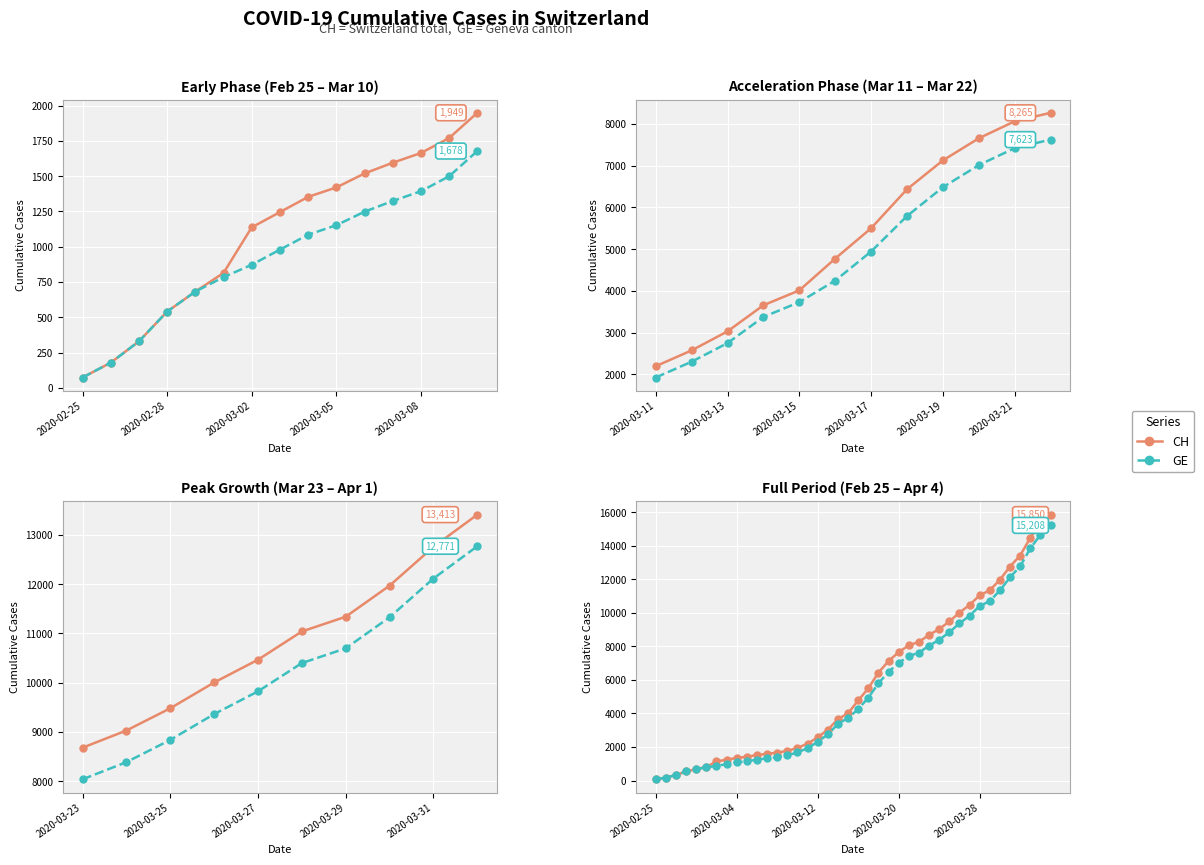

Reading right to left, what are all the values shown in this chart?

CH: 15850	15294	14473	13413	12758	11971	11340	11041	10467	10005	9481	9030	8681	8265	8061	7654	7125	6434	5501	4775	4014	3658	3033	2577	2199	1949	1770	1664	1595	1519	1420	1353	1245	1137	814	682	540	329	178	73
GE: 15208	14652	13831	12771	12116	11329	10698	10399	9825	9363	8839	8388	8039	7623	7419	7012	6483	5792	4944	4248	3733	3377	2752	2306	1928	1678	1499	1393	1324	1248	1152	1085	979	872	784	682	540	329	178	73